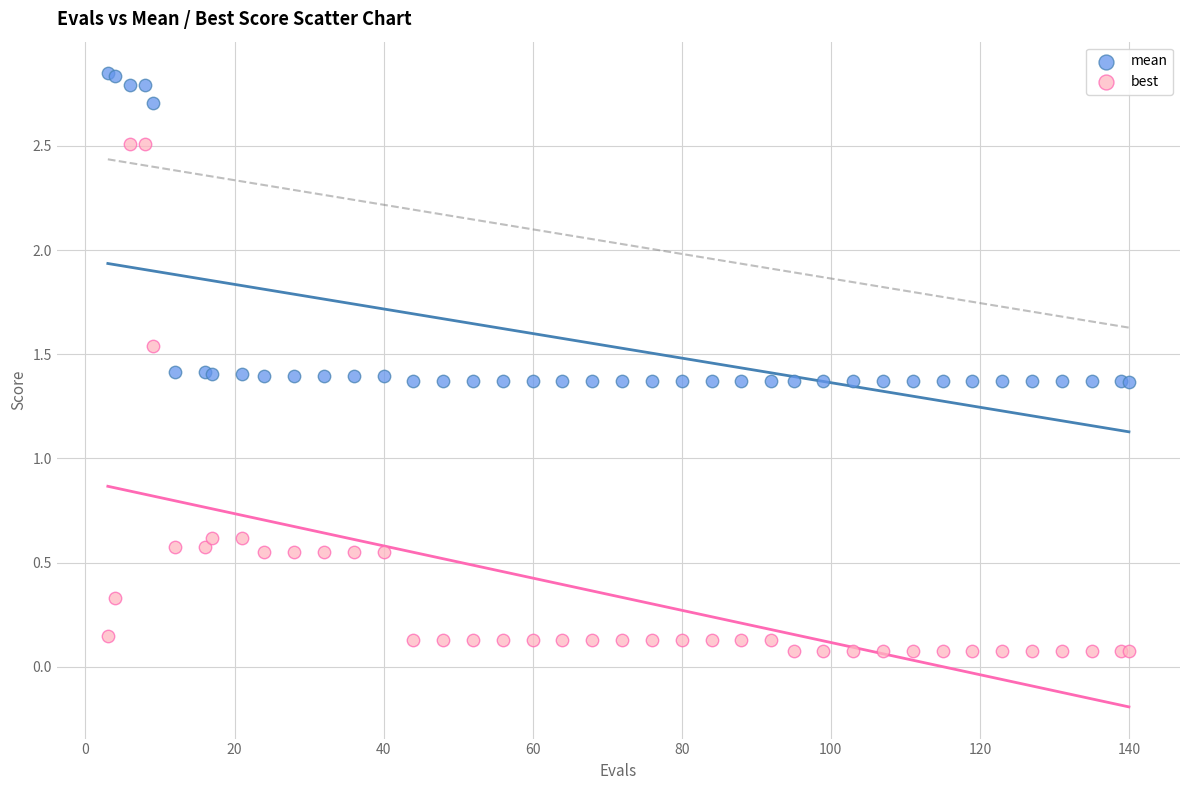

What are all the series names shown in the legend?

mean, best